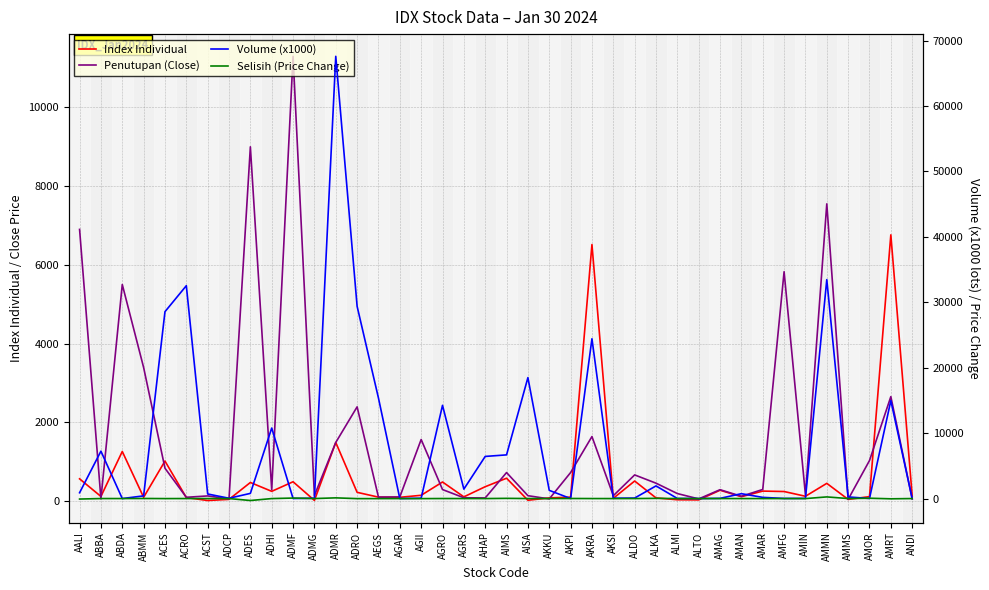

How many values in the Volume (x1000) series are below 744?

20